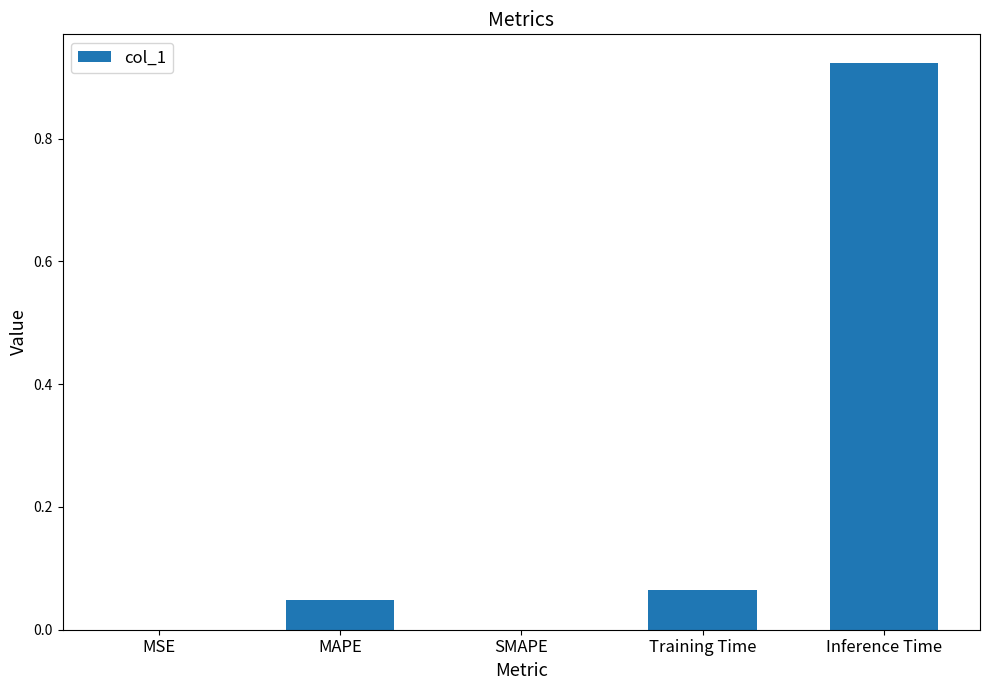

What is the sum of the values at Inference Time and Training Time?

1.0